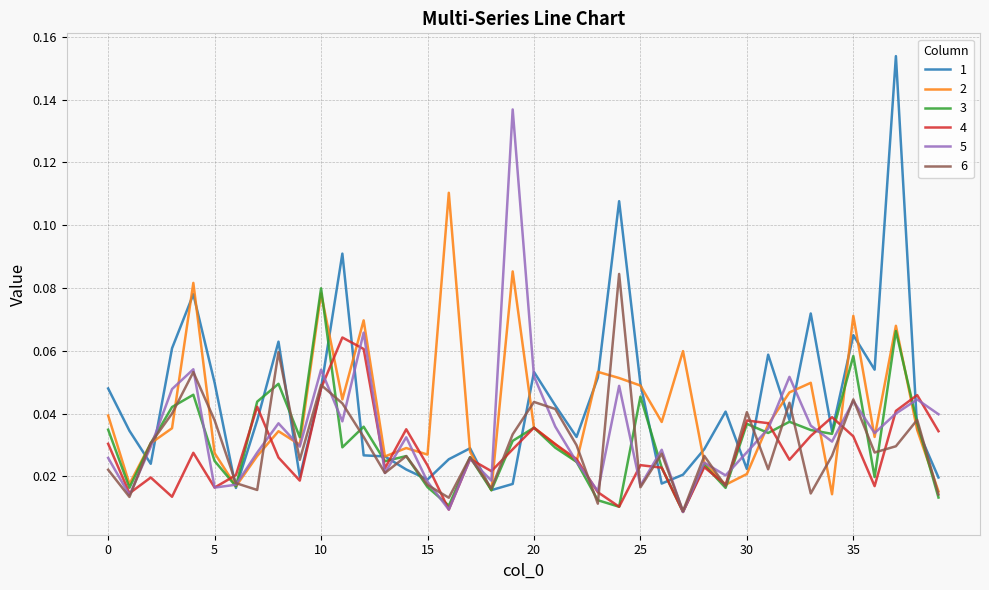

At which category does the chart reach its minimum across all series?

27